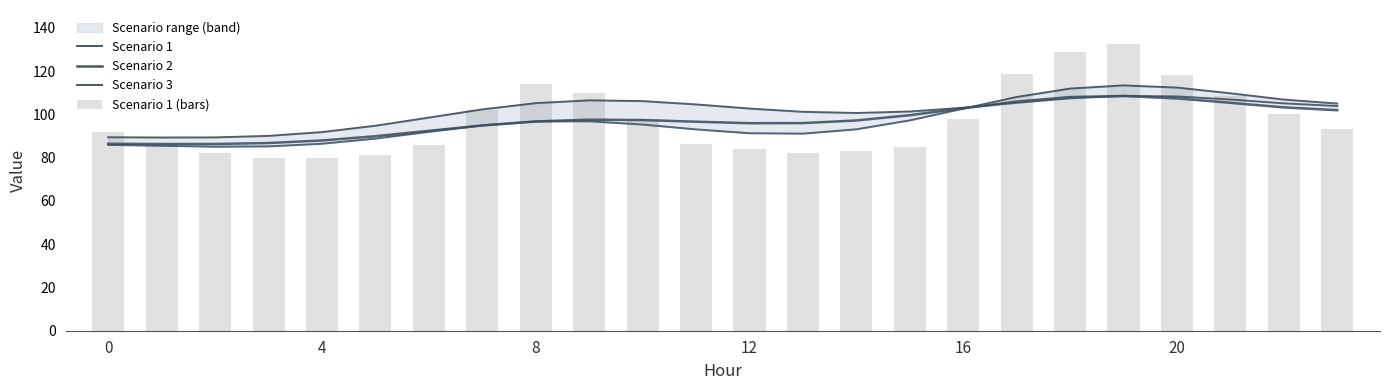

Where is Scenario 1 nearest to the value 99?

15